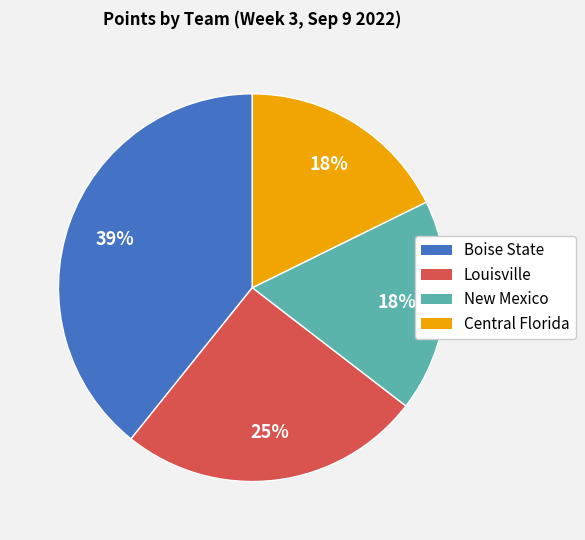

Is it true that Boise State is 27% of the pie?

False